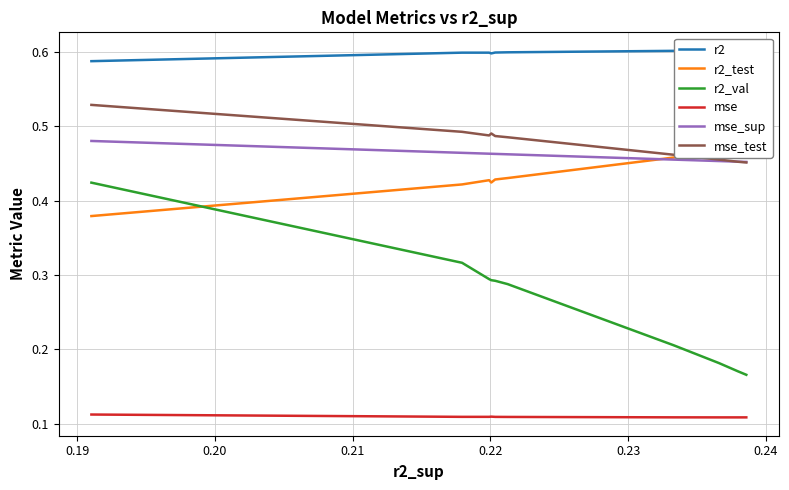

How many categories are shown in the chart?

10